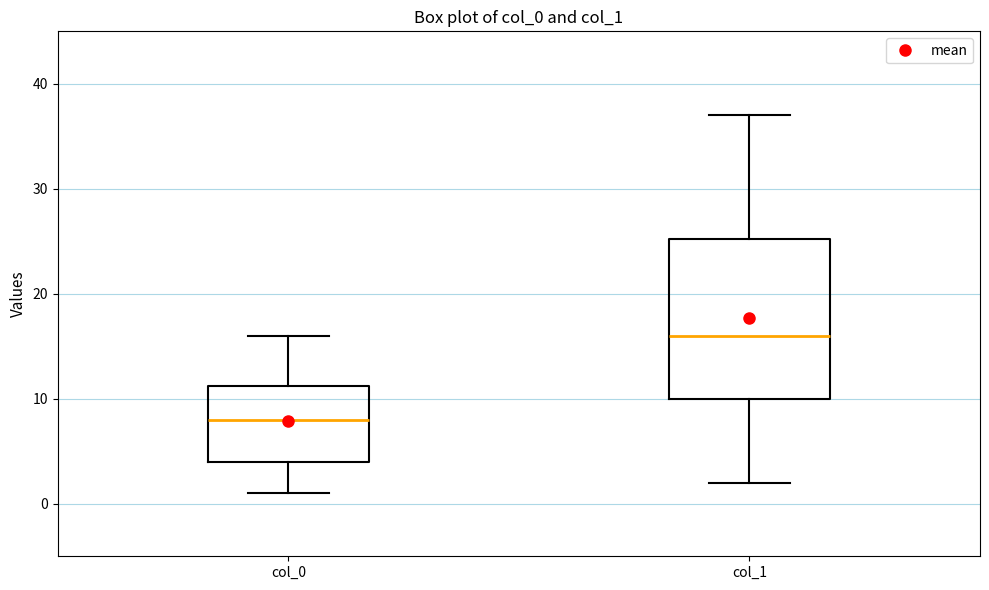

Which box is the tallest, from its lower edge to its upper edge?

col_1